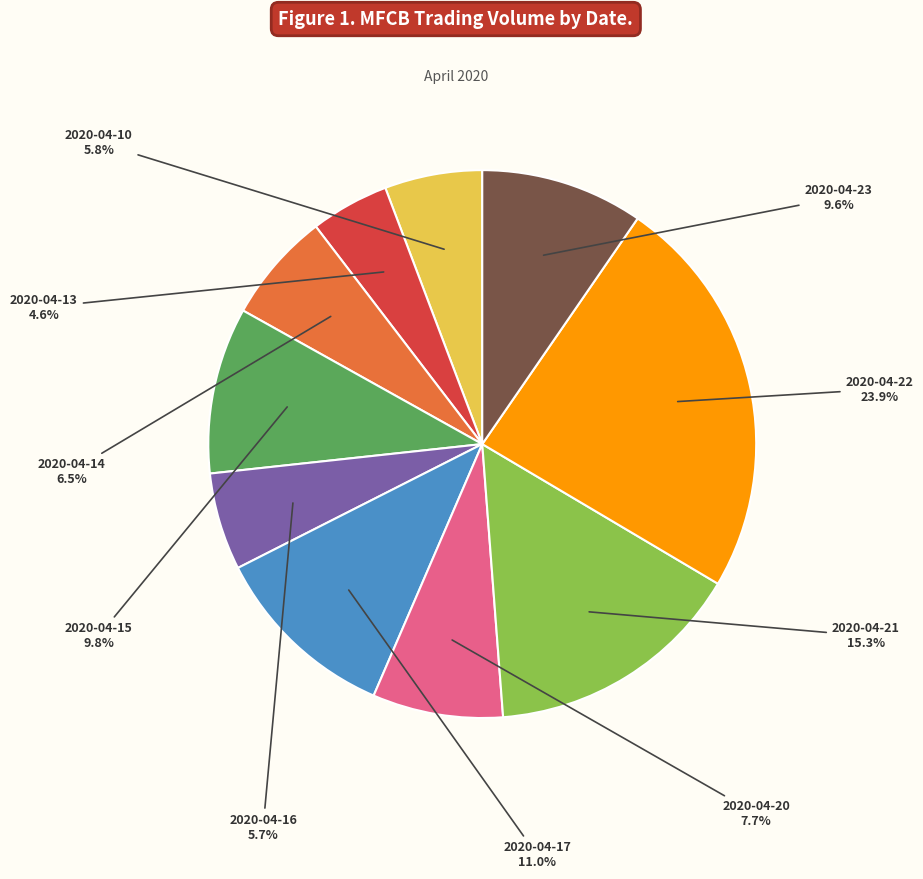

How many segments does this pie chart have?

10